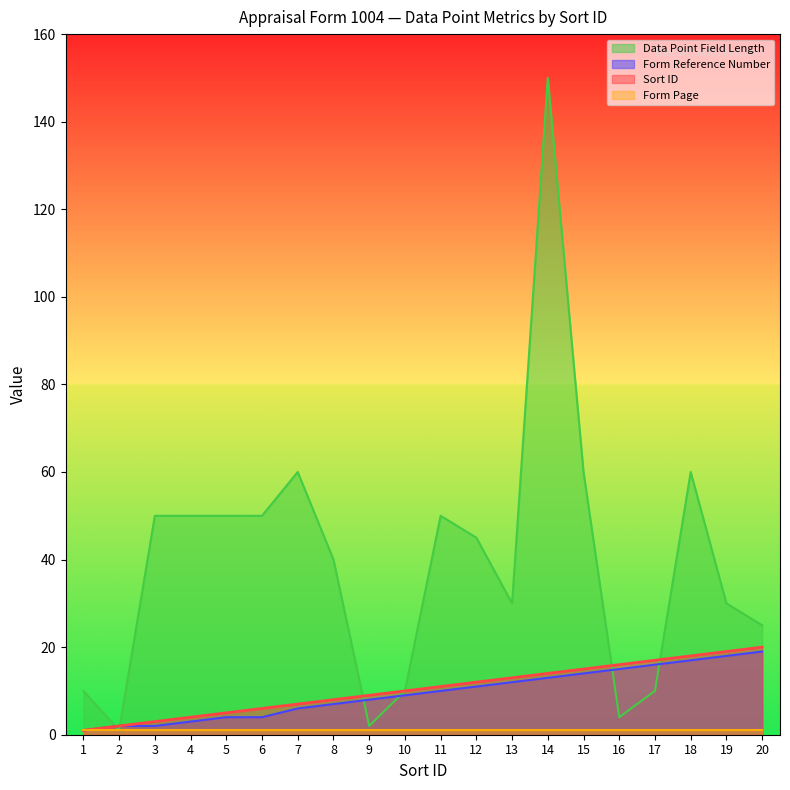

Is it true that Sort ID equals 15 at 15?

True